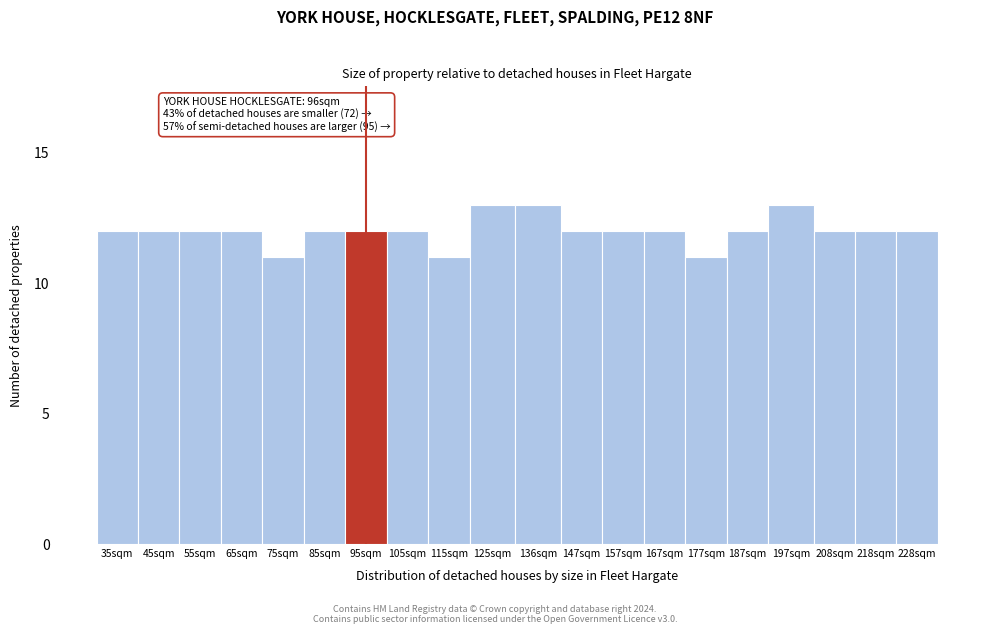

Reading left to right, extract all data points from this chart.

12	12	12	12	11	12	12	12	11	13	13	12	12	12	11	12	13	12	12	12